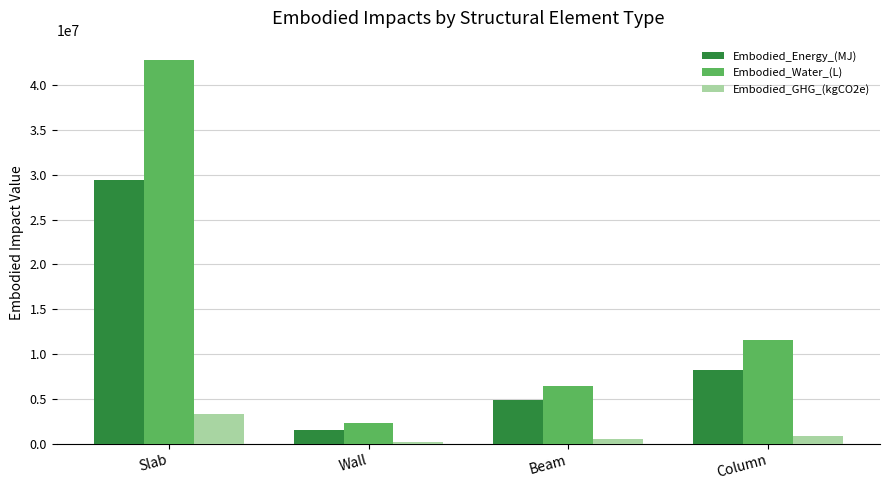

What is the label of the 2nd bar from the left?

Wall